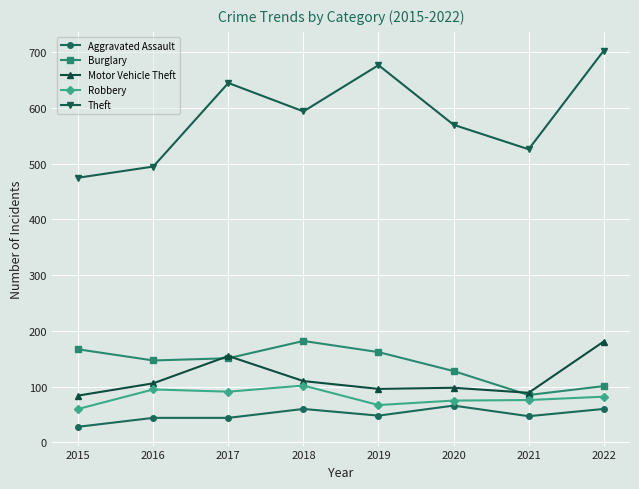

Which series changed the most between 2020 and 2022?

Theft